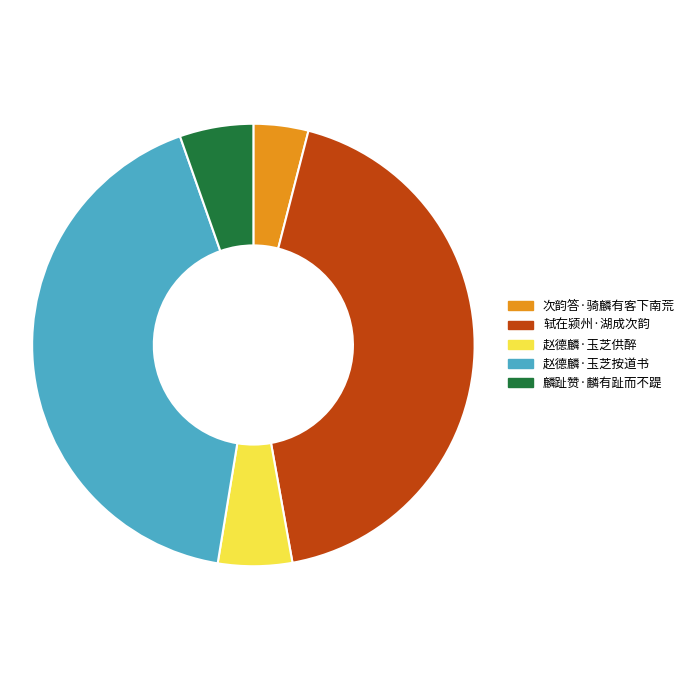

Do 轼在颍州·湖成次韵 and 麟趾赞·麟有趾而不踶 together represent more than half of the pie?

No